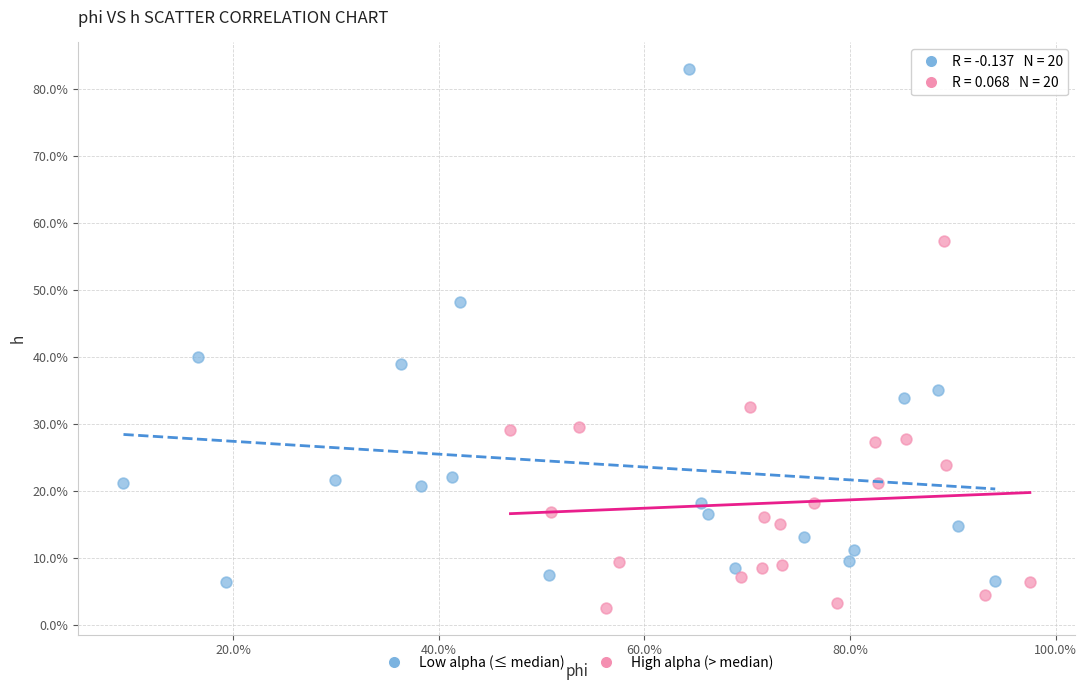

Which series has the largest Y range (max minus min)?

Low alpha (≤ median)